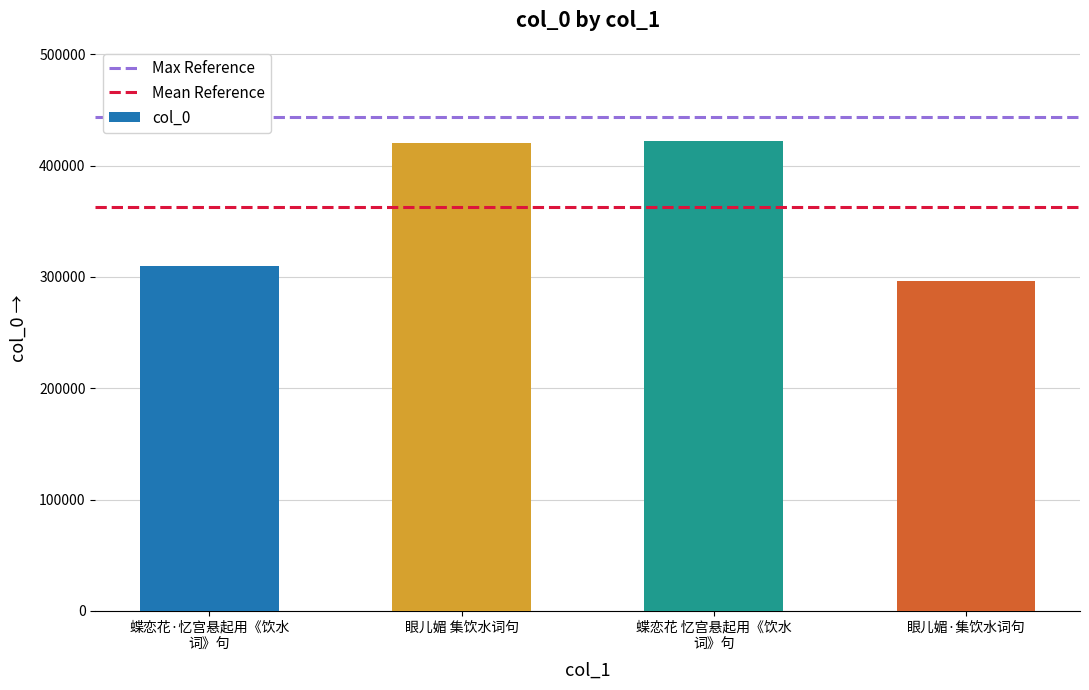

True or false: the data shows 420603 at 眼儿媚 集饮水词句.

True